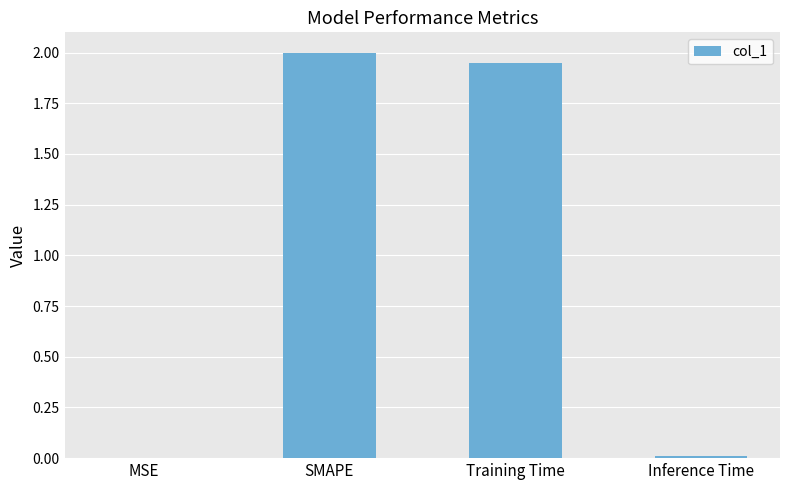

The value at SMAPE is 1.3. True or false?

False